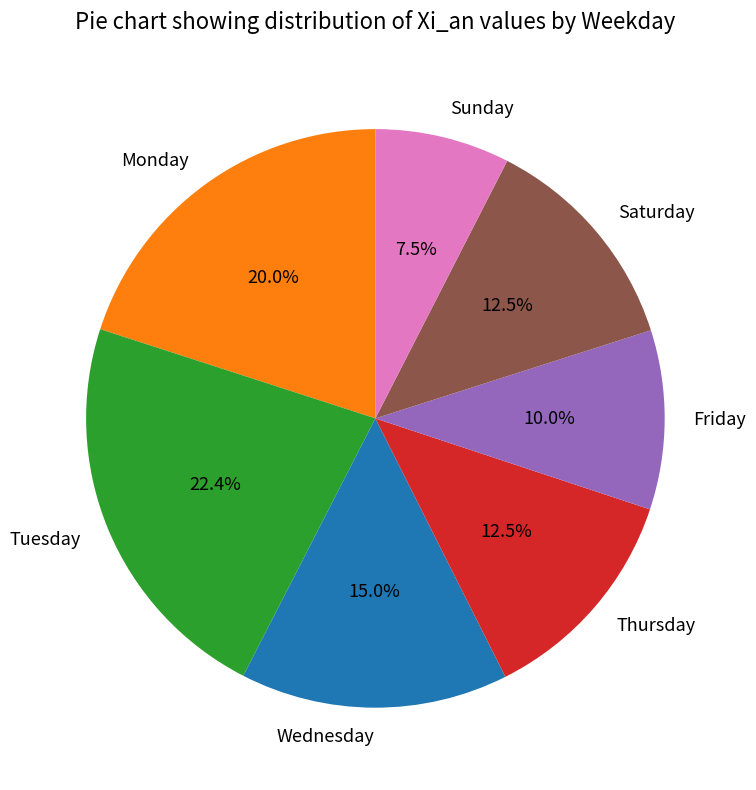

Does Tuesday represent more than half of the total?

No